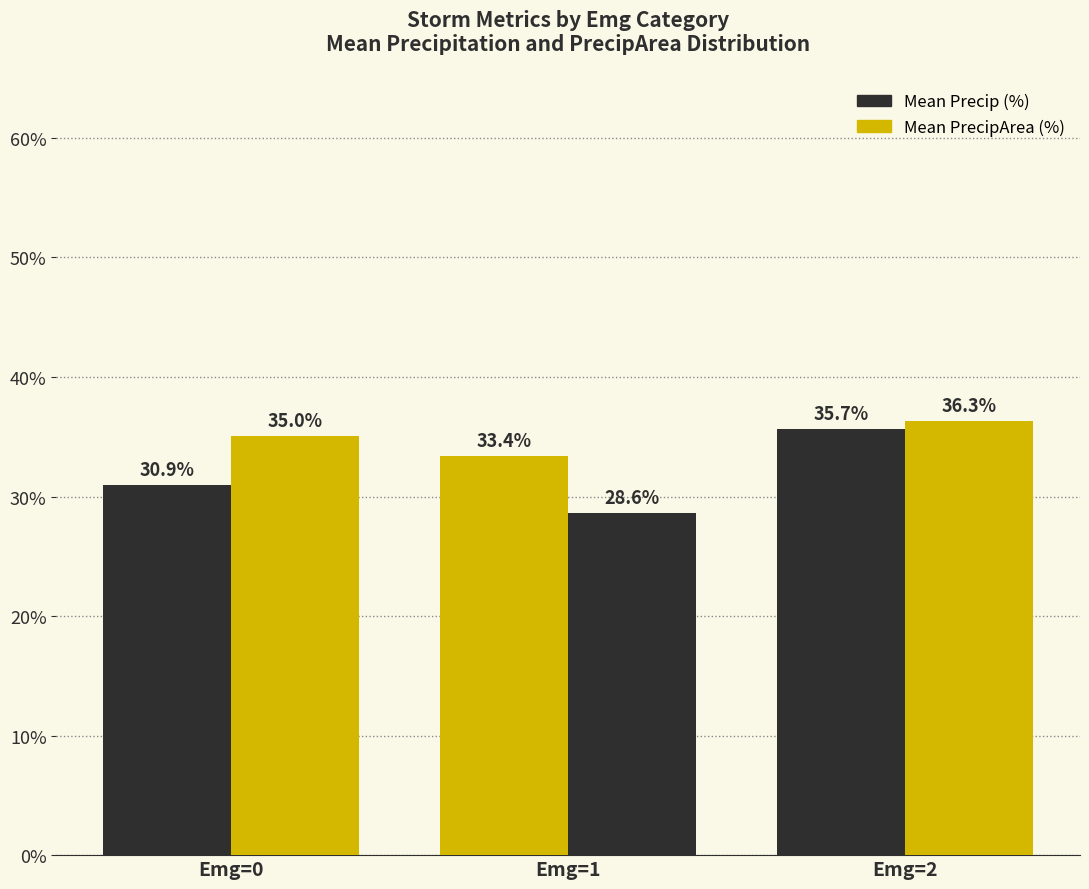

How many bars are there in total?

6